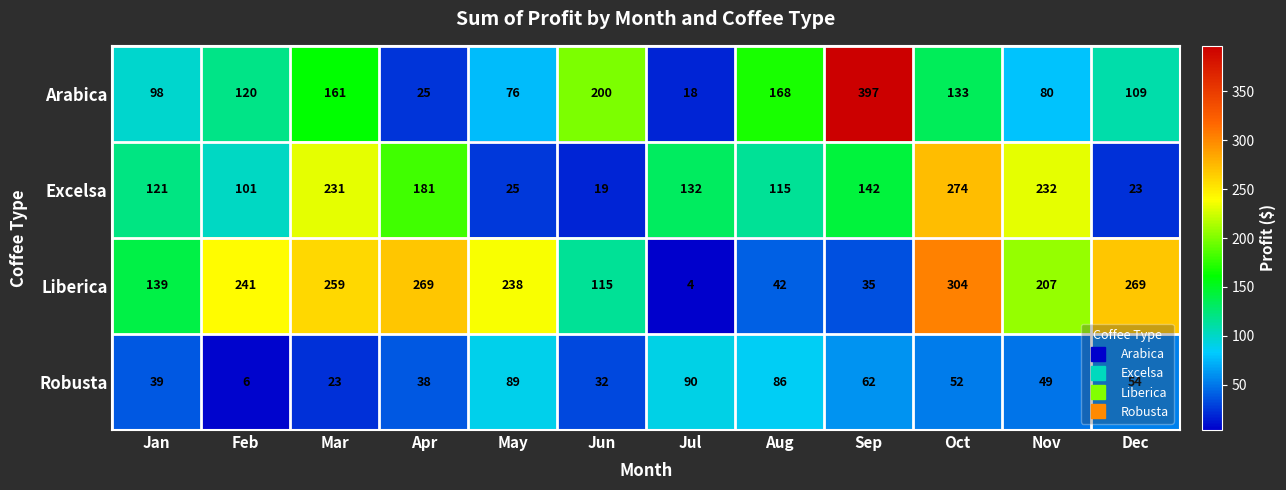

How many distinct data groups are displayed?

4